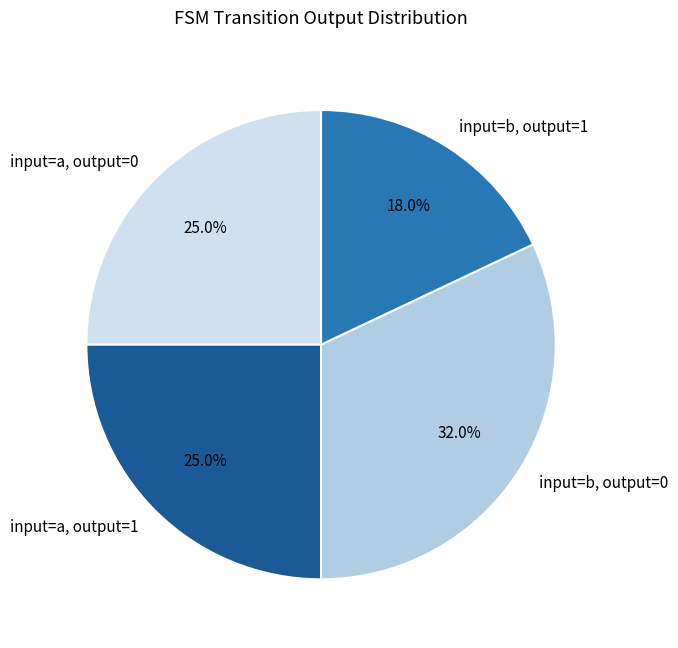

What is the total percentage of input=a, output=0 and input=b, output=1?

43.0%